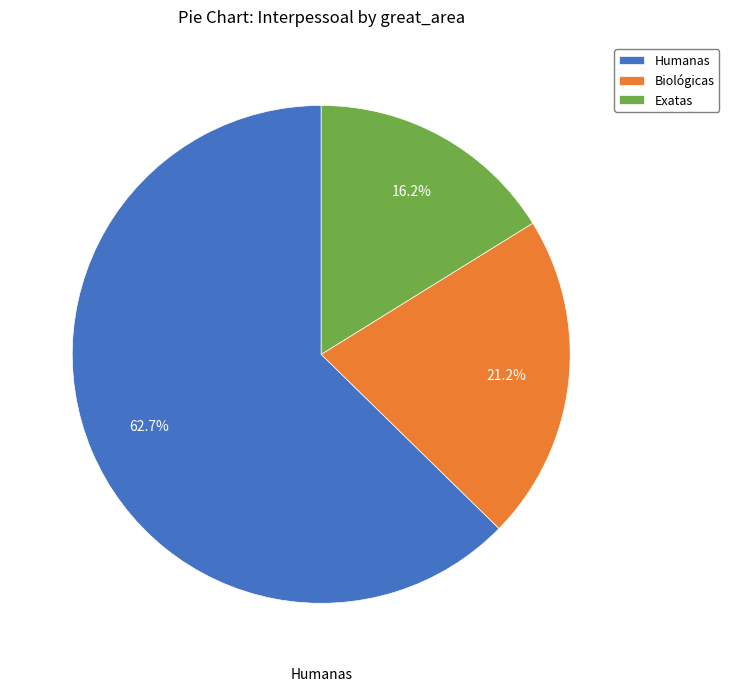

Is it true that Humanas is 1% of the pie?

False